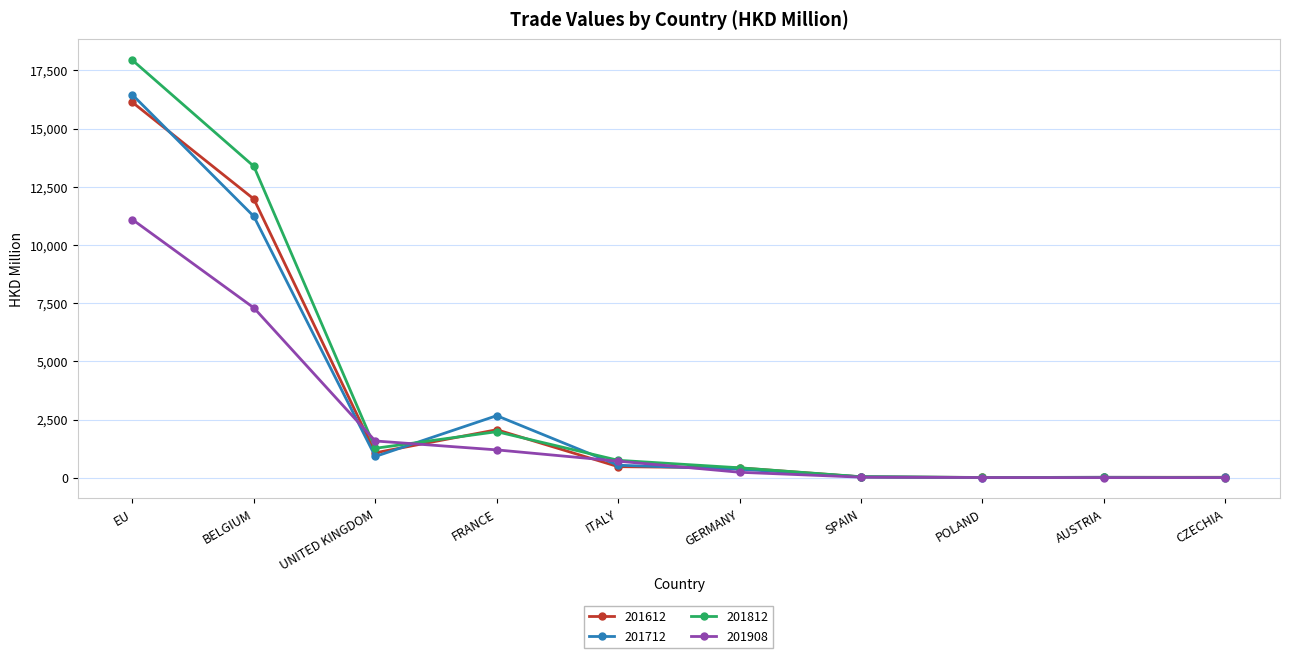

Which series changed the most between FRANCE and POLAND?

201712